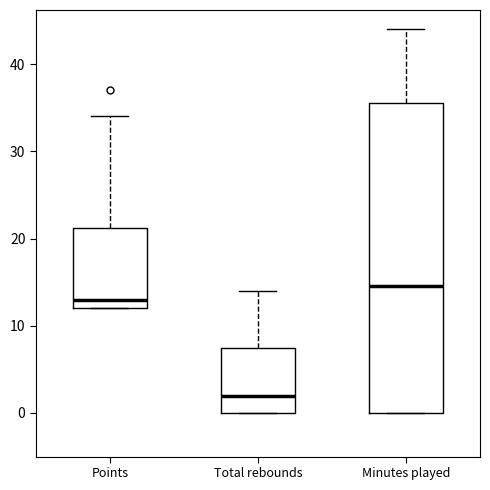

Comparing the boxes themselves (not the whiskers), which one is the tallest?

Minutes played